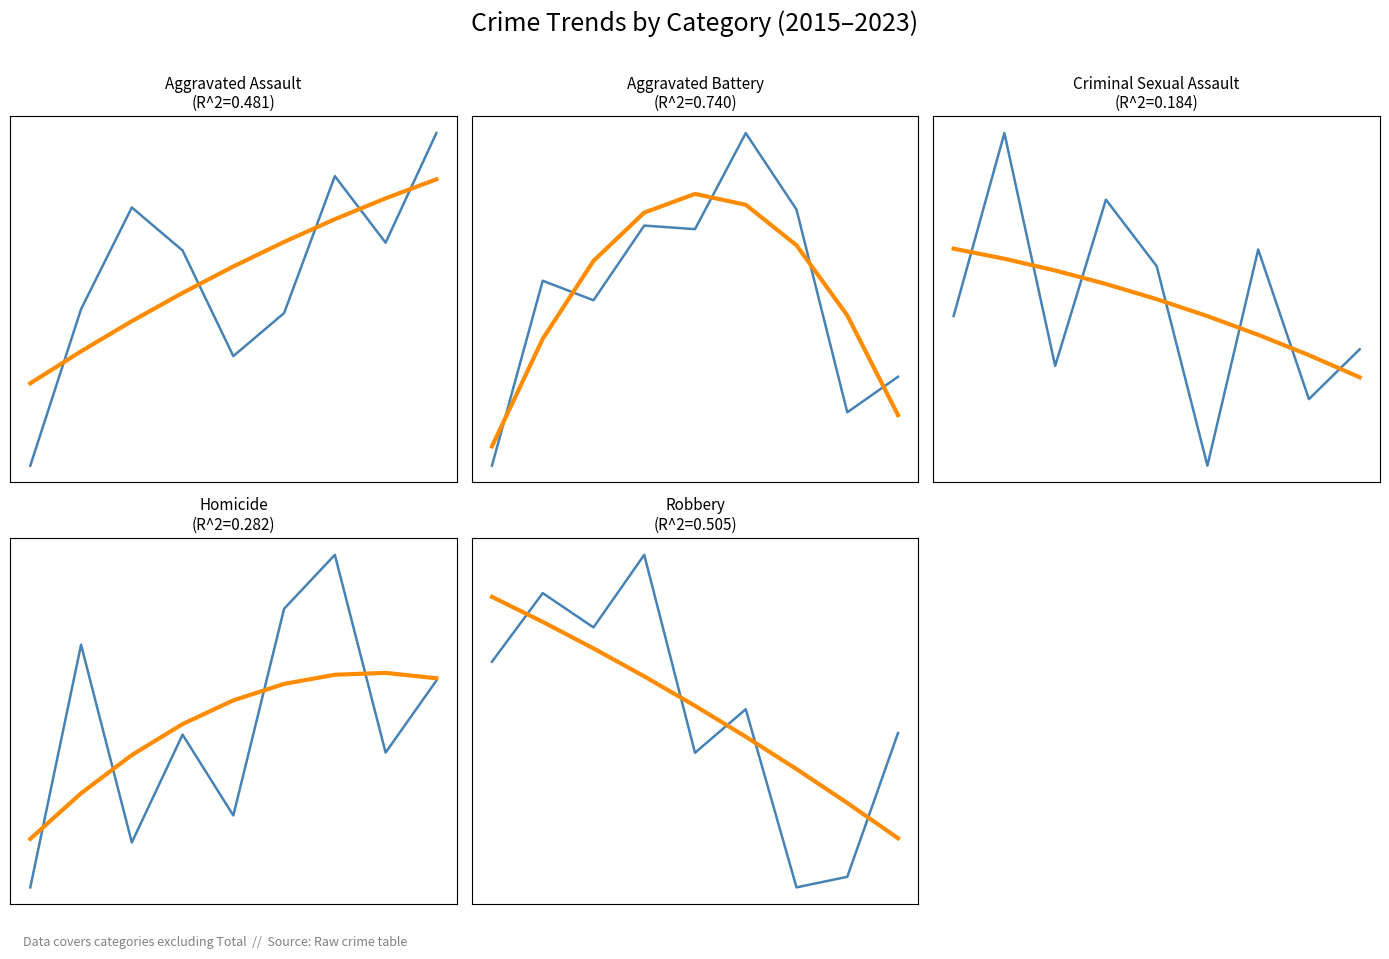

Read the Homicide value at 2021.

69